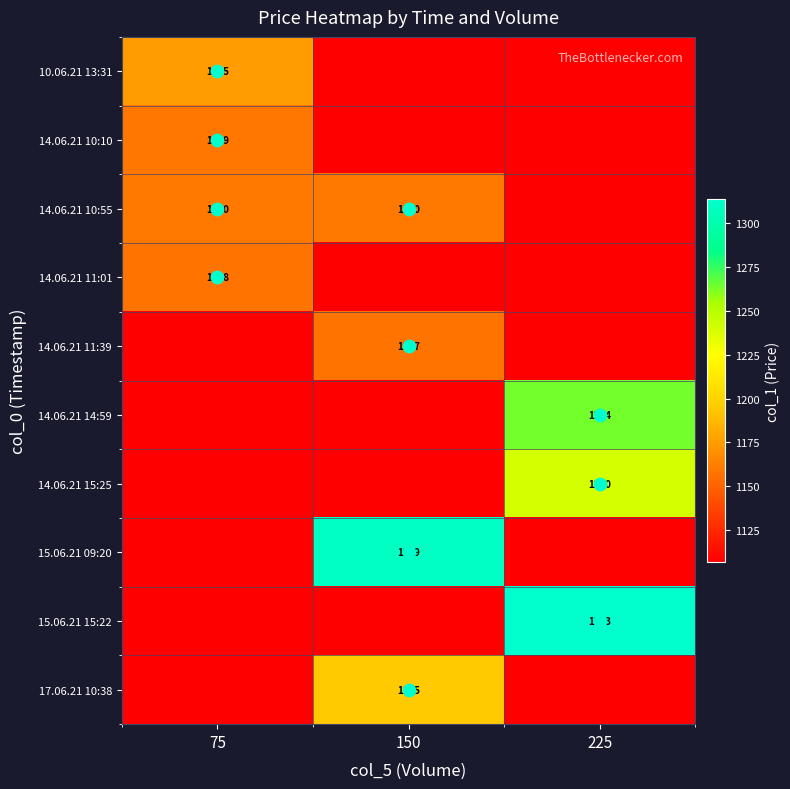

What is the spread (max minus min) of values at 150?

201.6